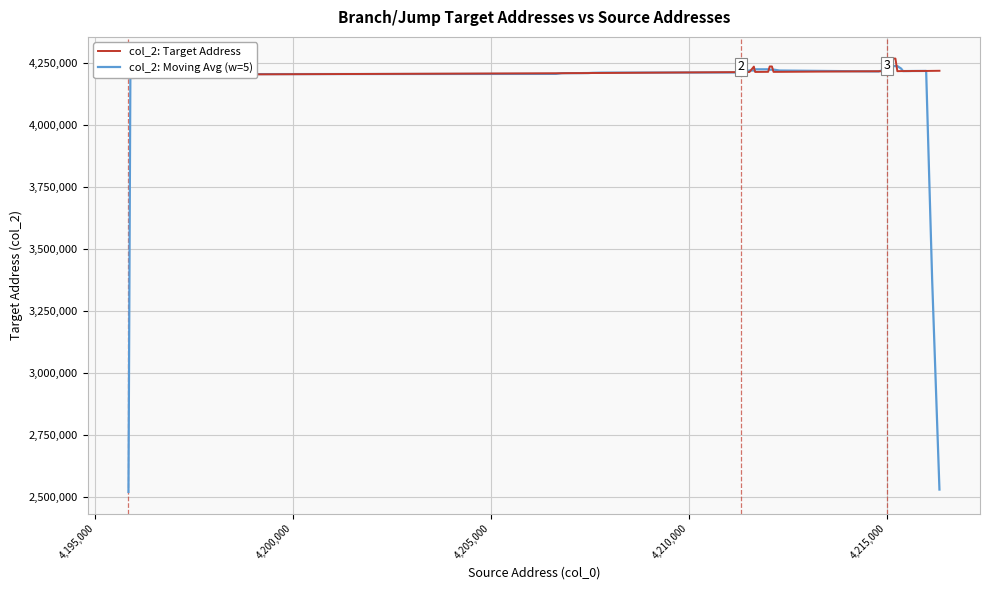

What is the maximum value for col_2: Moving Avg (w=5)?

4235539.2